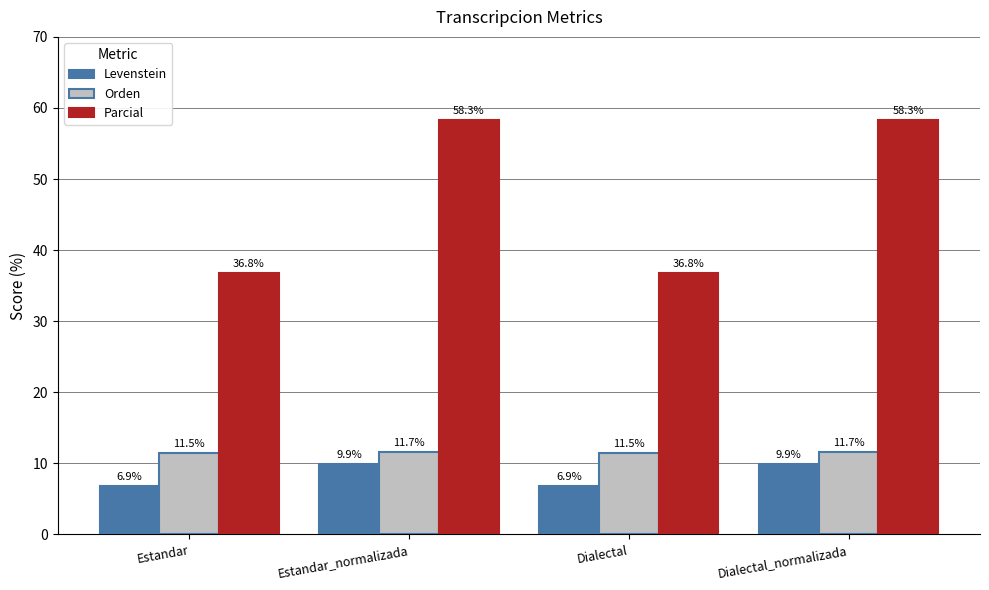

What is the difference between the highest and lowest values at Dialectal?

30.0